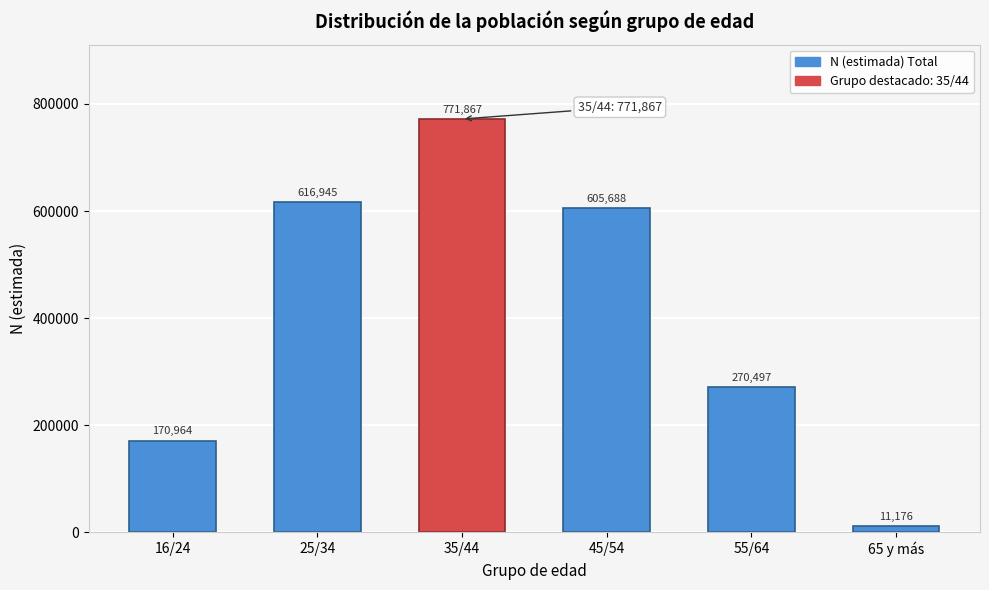

Reading left to right, what are all the values shown in this chart?

170964	616945	771867	605688	270497	11176